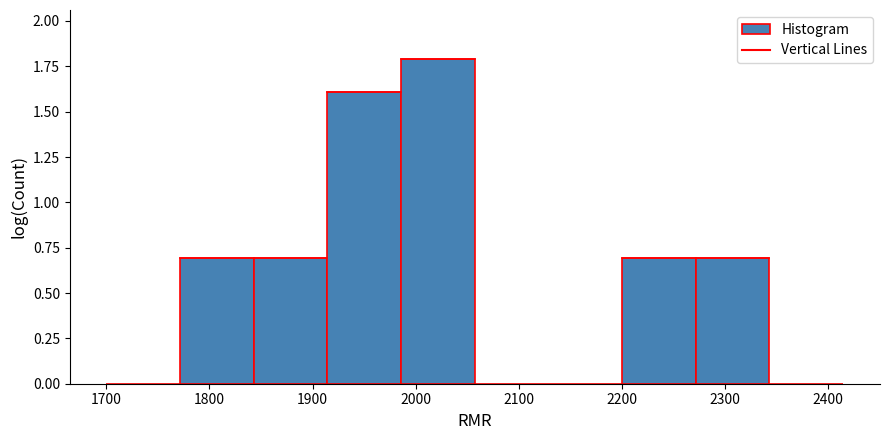

Reading left to right, list every bar in this chart as the range it spans on the x-axis followed by its height. Neither the bar edges nor the heights are printed on the chart, so give them approximately, as read against the axes.

1700 to 1770: 0
1770 to 1840: 0.7
1840 to 1910: 0.7
1910 to 1990: 1.6
1990 to 2060: 1.8
2060 to 2130: 0
2130 to 2200: 0
2200 to 2270: 0.7
2270 to 2340: 0.7
2340 to 2420: 0